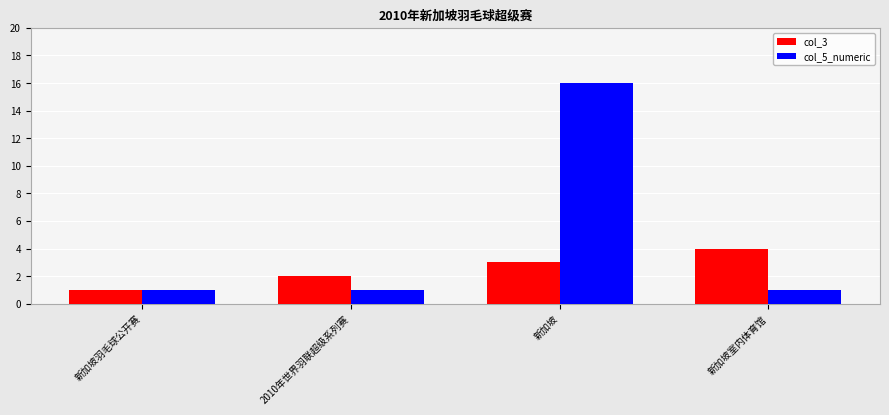

Reading left to right, extract all data points from this chart.

col_3: 1	2	3	4
col_5_numeric: 1	1	16	1